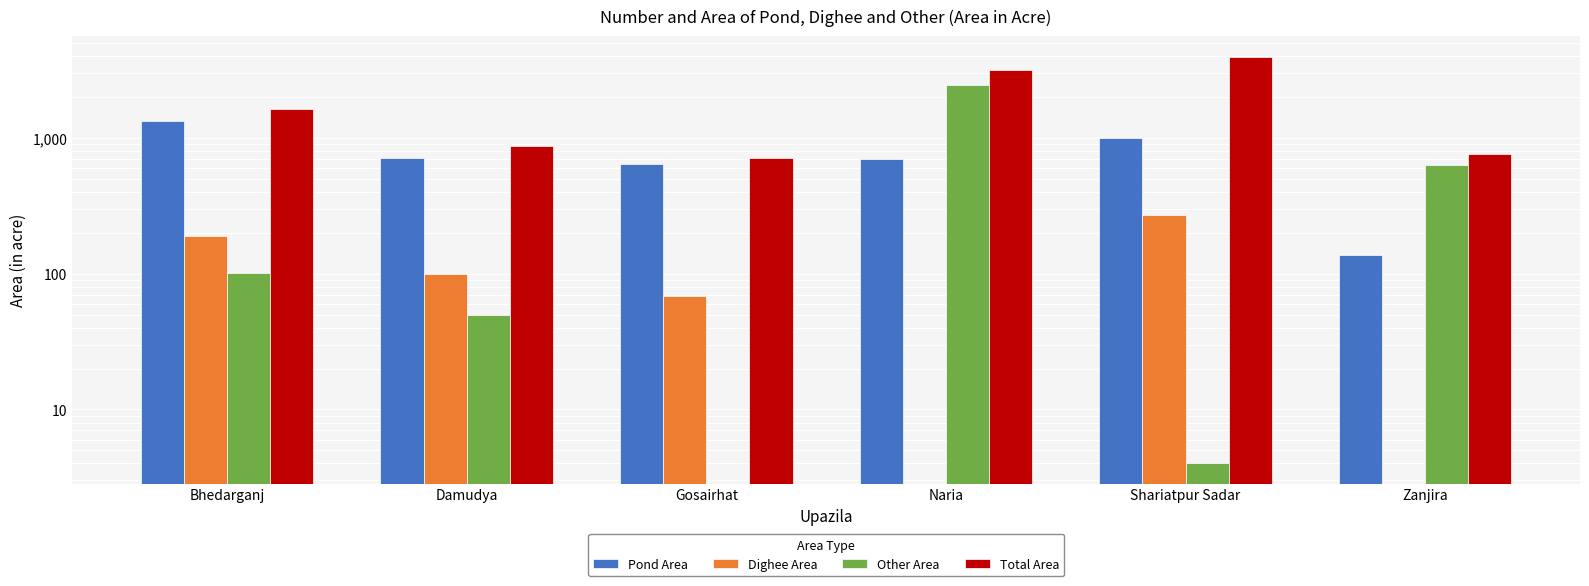

Reading left to right, list all the values displayed in this chart.

Pond Area: 1341	714	642	706	993	138
Dighee Area: 190	100	68	0	272	0
Other Area: 101	50	0	2473	4	630
Total Area: 1632	880	710	3179	3982	768